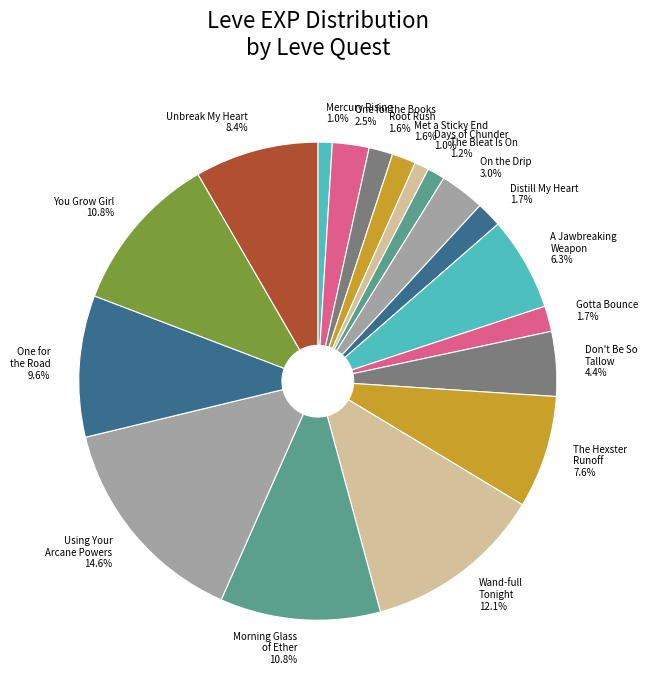

What is the largest slice in the pie chart?

Using Your Arcane Powers